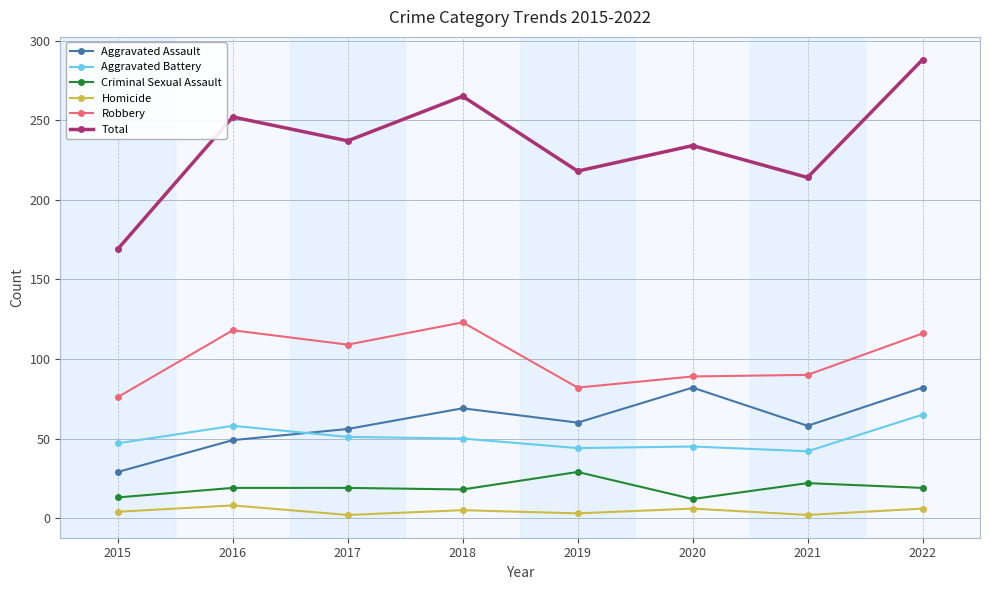

Rank the series at 2017 from highest to lowest value.

Total, Robbery, Aggravated Assault, Aggravated Battery, Criminal Sexual Assault, Homicide